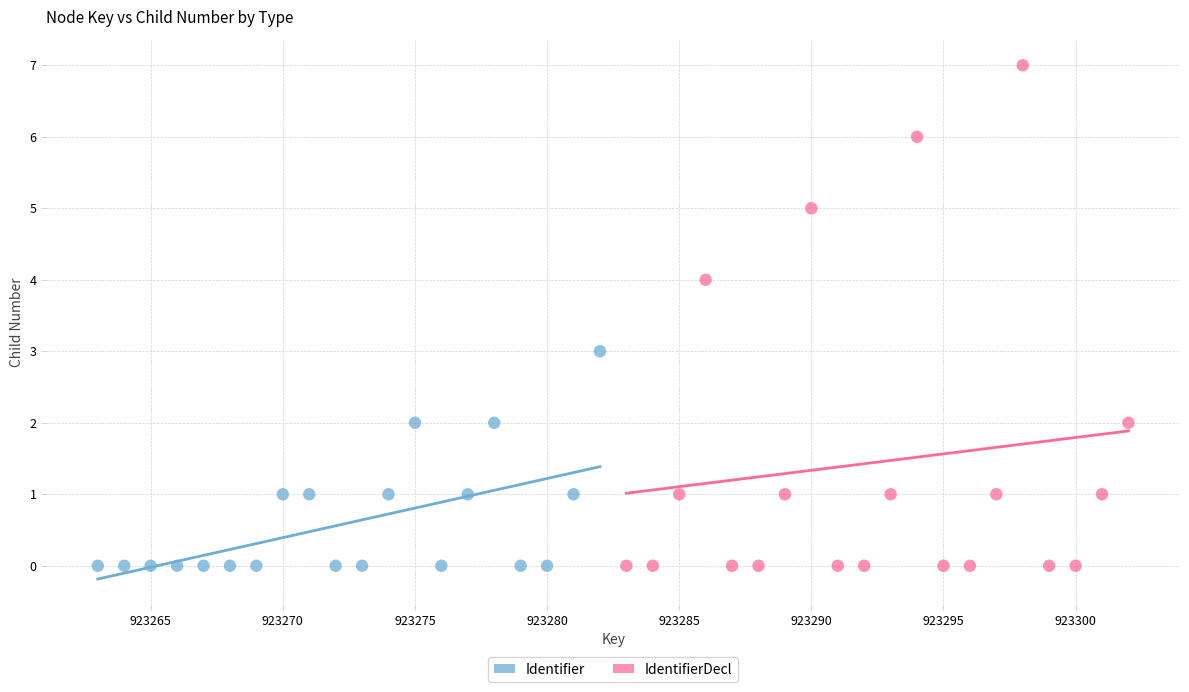

Which series contains the highest Y value?

IdentifierDecl